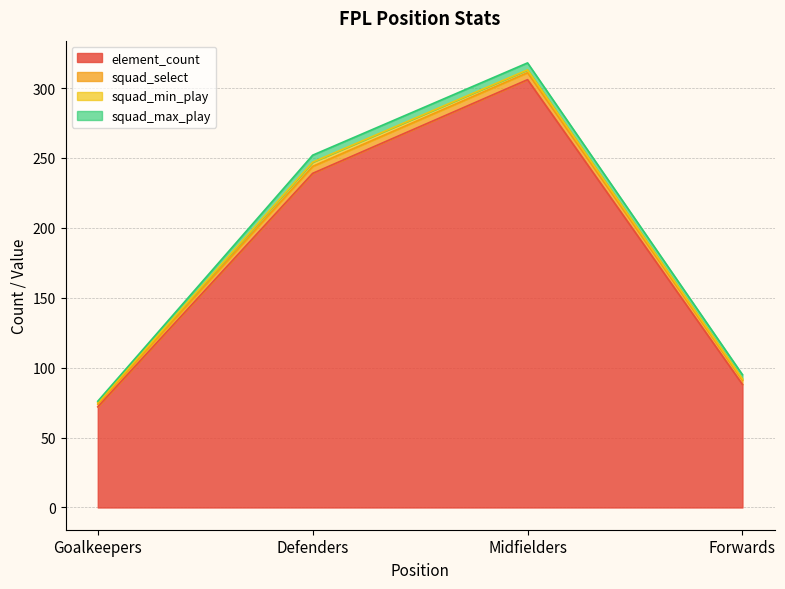

What is the value of the squad_min_play point at the 3rd from the left?

2